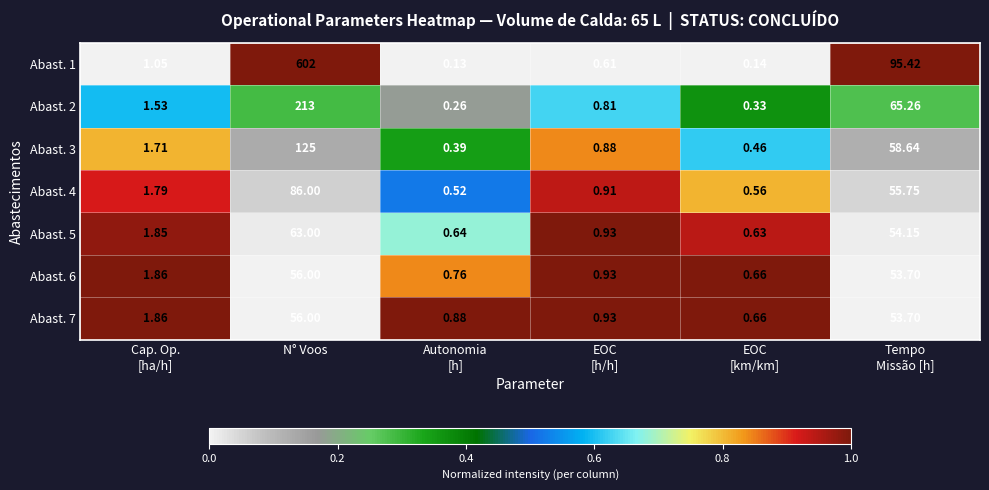

At which category is the sum across all series the highest?

N° Voos